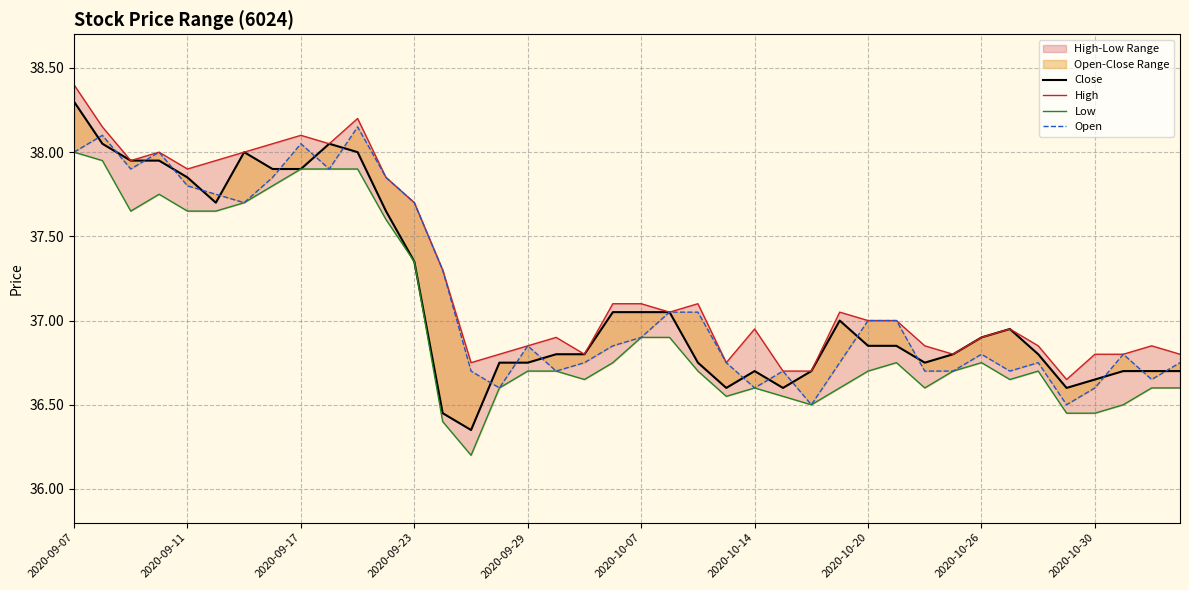

At which label does High first exceed 37?

2020-09-07